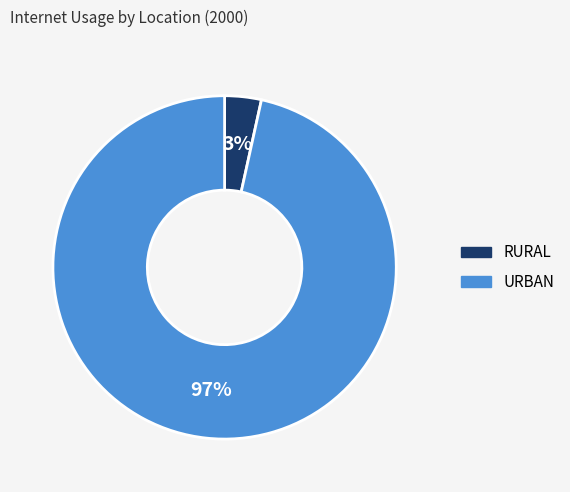

What percentage is the RURAL slice, to the nearest percent?

3%